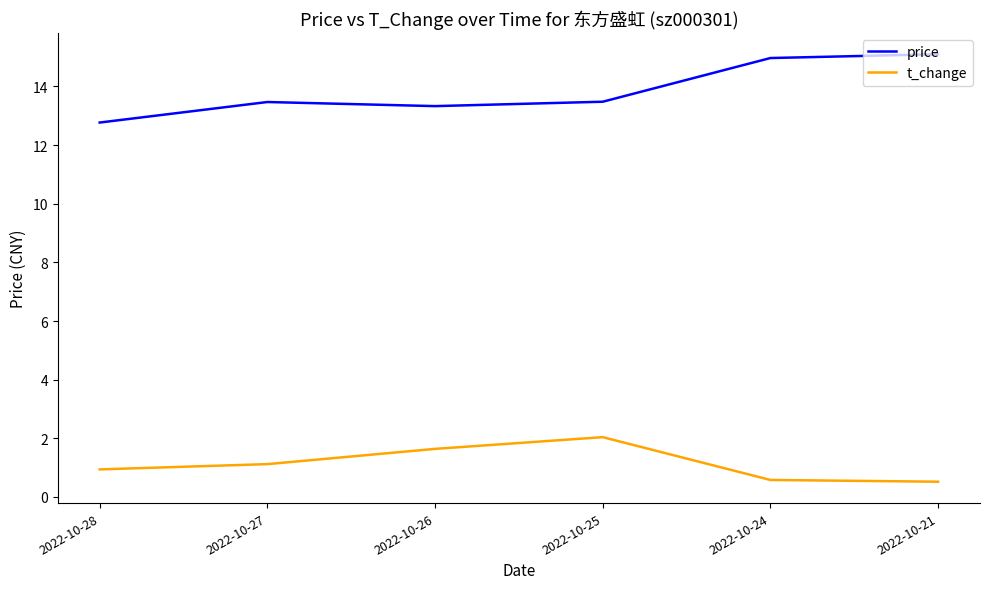

Count the number of data series in this chart.

2